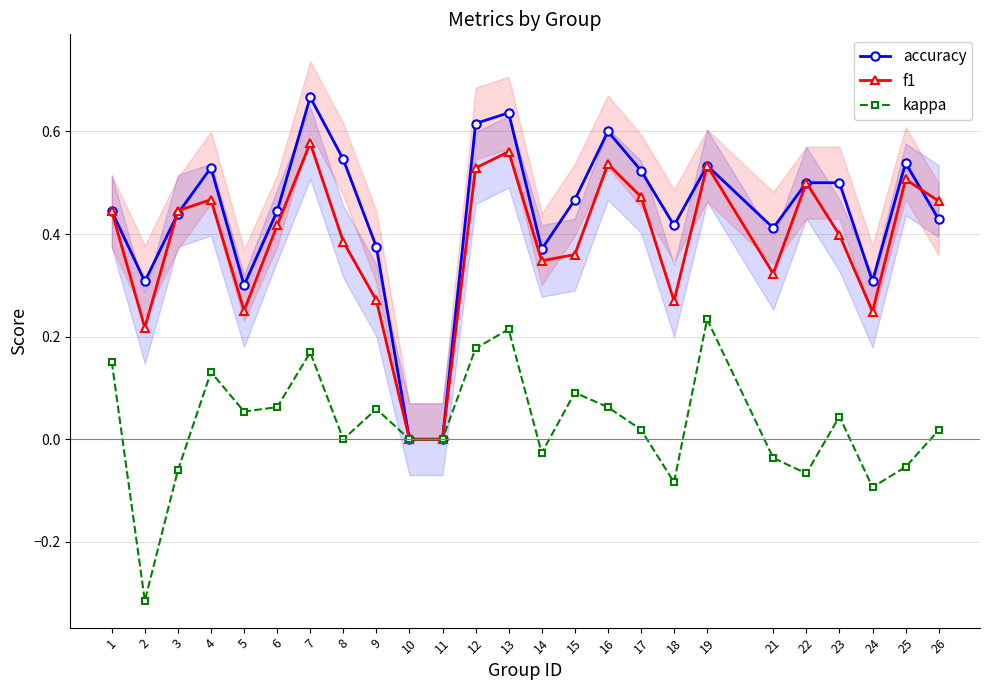

The value of f1 at 21 is 0.1. True or false?

False